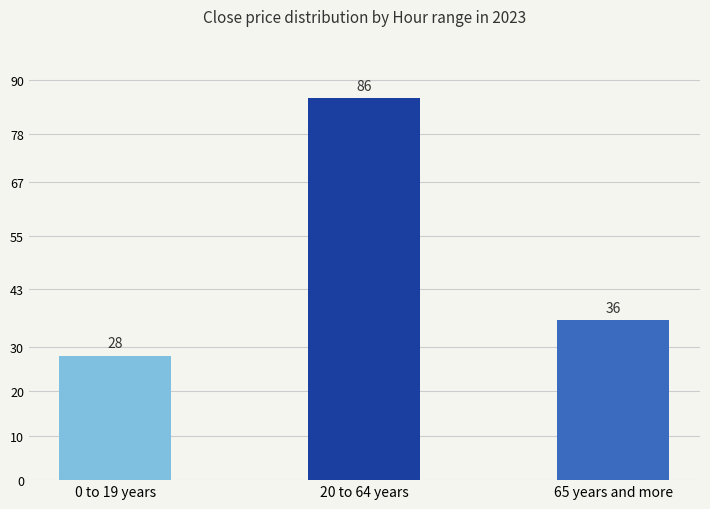

What is the sum of the values at 65 years and more and 0 to 19 years?

64